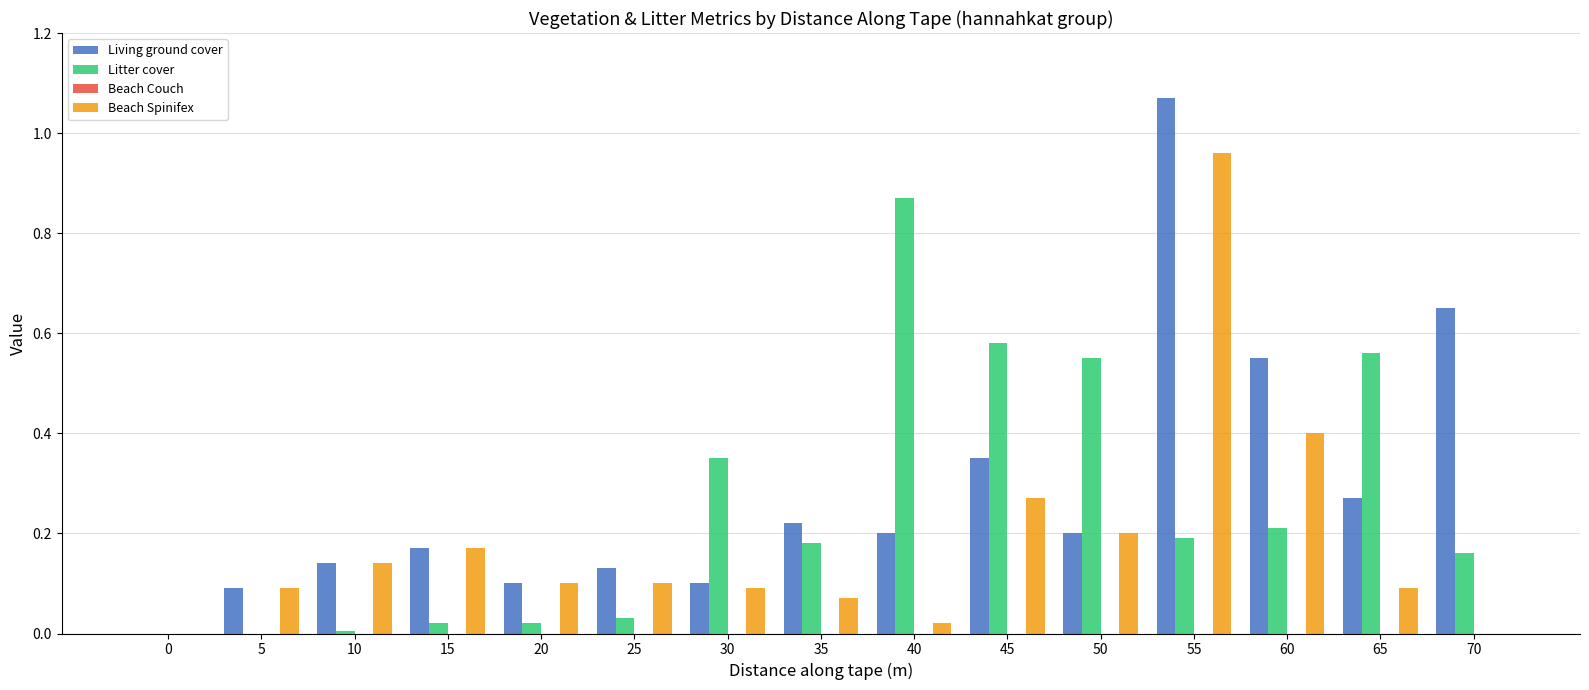

The value of Beach Spinifex at 65 is 0.1. True or false?

True